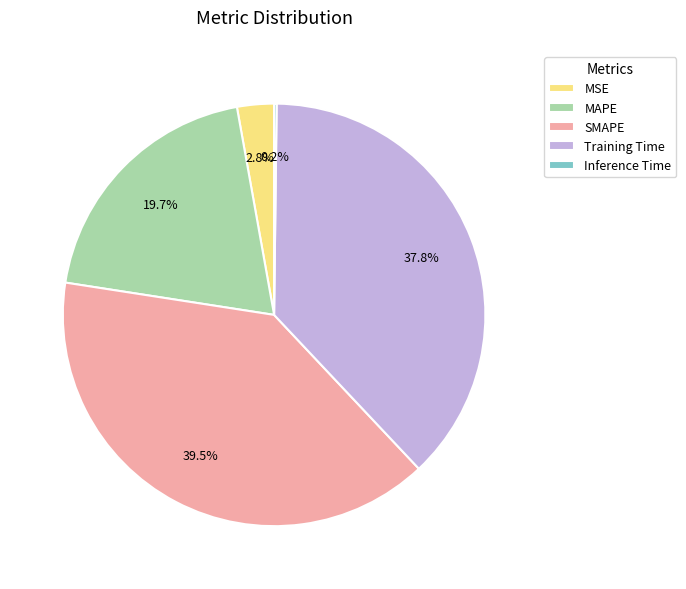

Which slice is the largest?

SMAPE